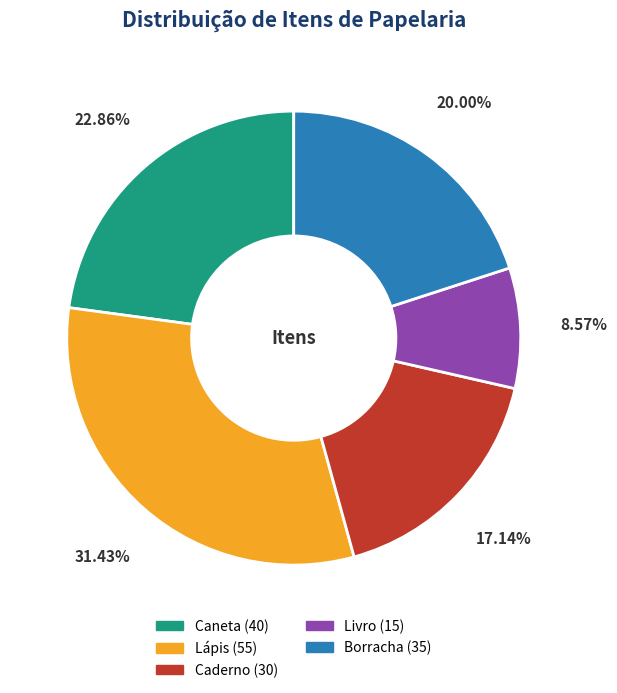

Combined, what portion of the pie is Borracha and Lápis?

51.4%